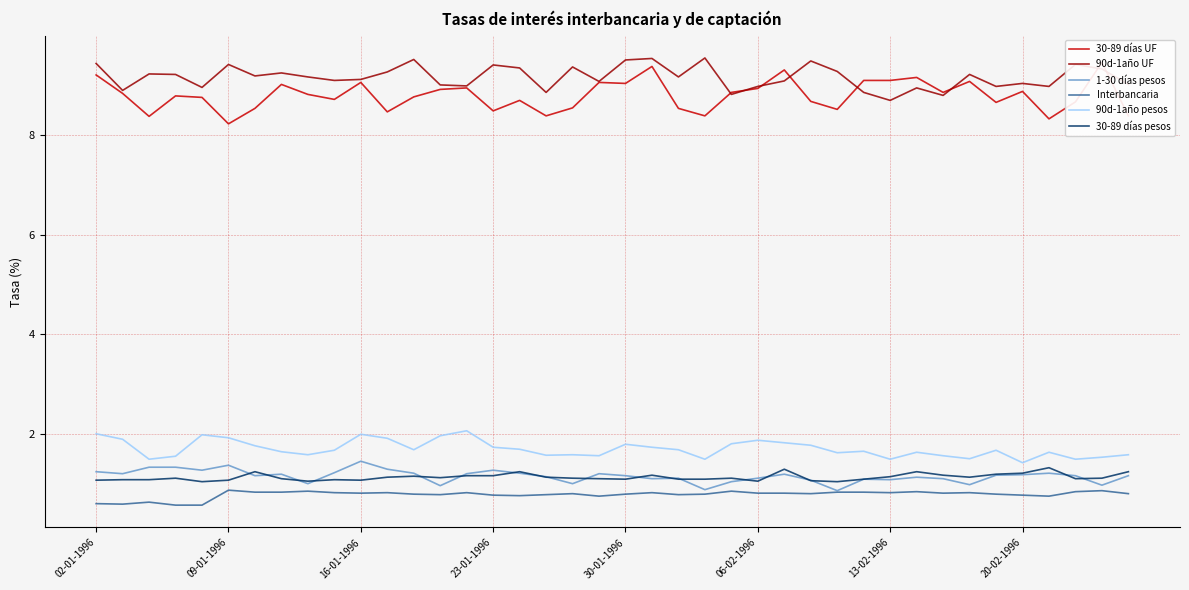

What is the approximate value of 90d-1año UF at 13?

9.0